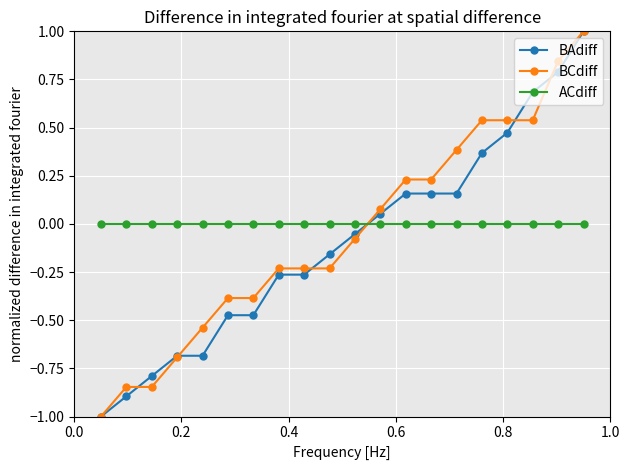

Does the chart have visible grid lines?

Yes